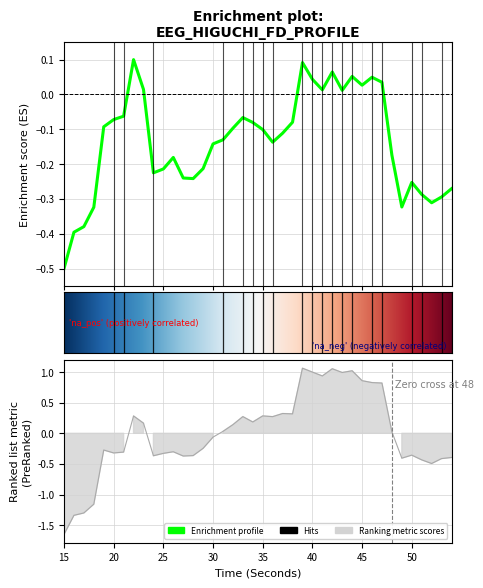

What is the greatest value displayed?

1.1